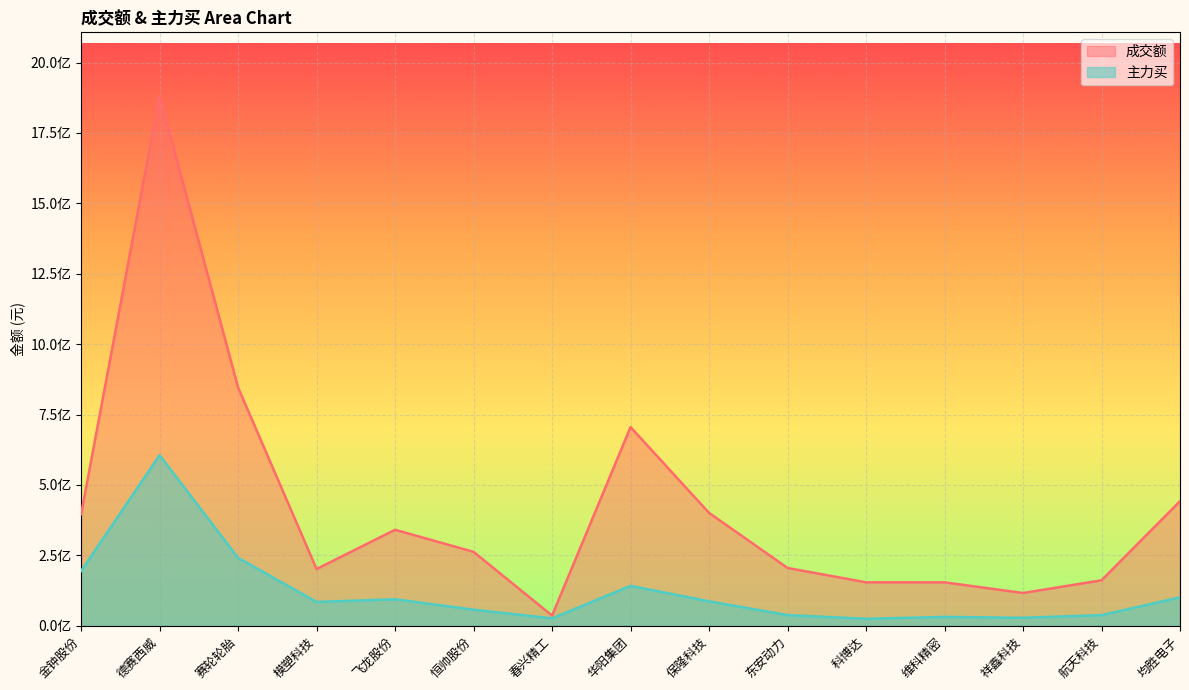

At how many categories does at least one series exceed 814757257?

2